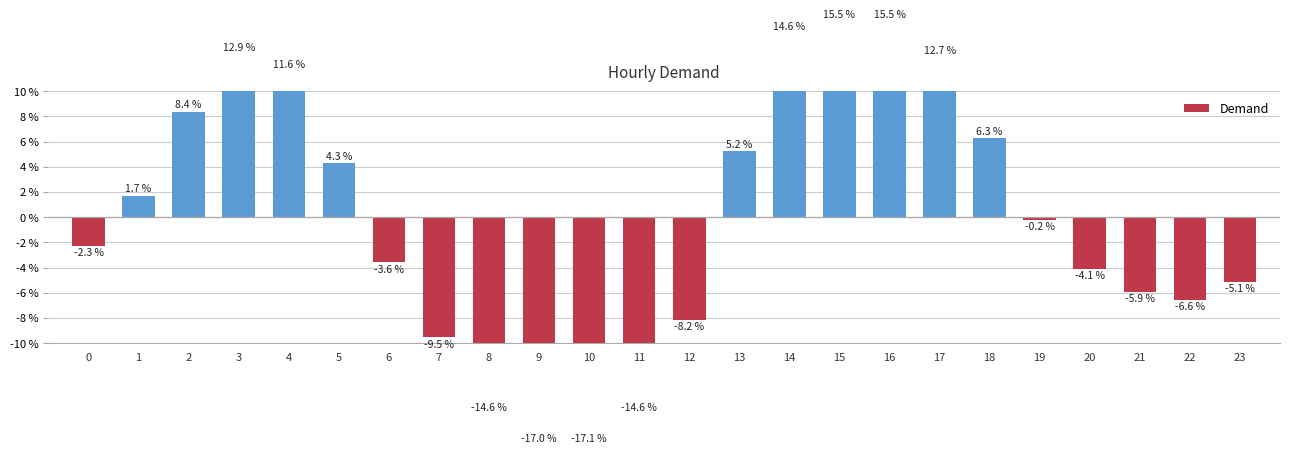

What is the smallest value displayed?

-17.1